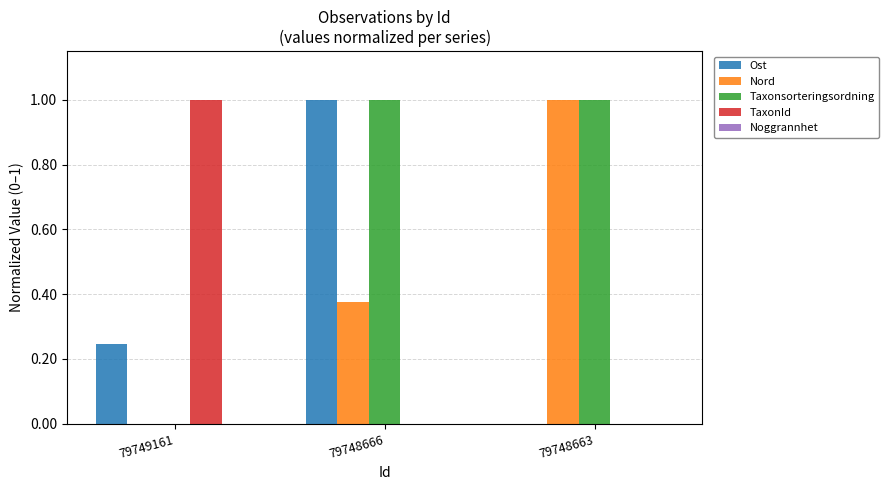

Are the bars grouped side by side (vs. stacked)?

Yes